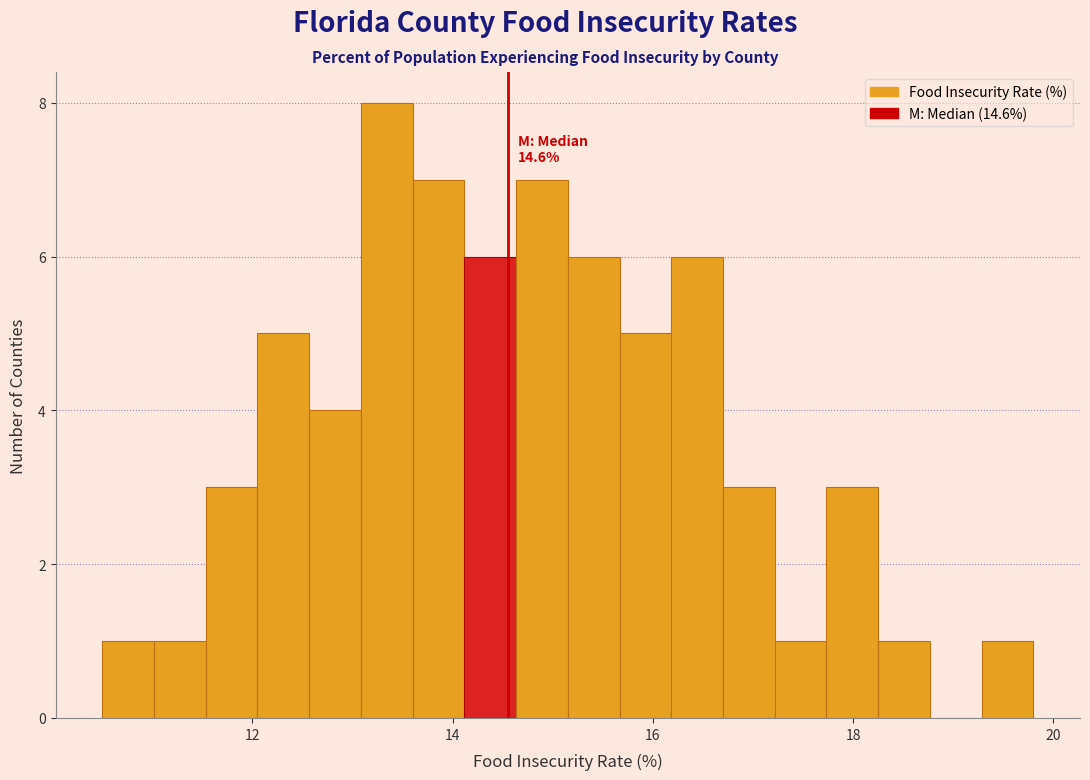

Read against the x-axis, roughly where is the centre of the tallest bar?

13.4